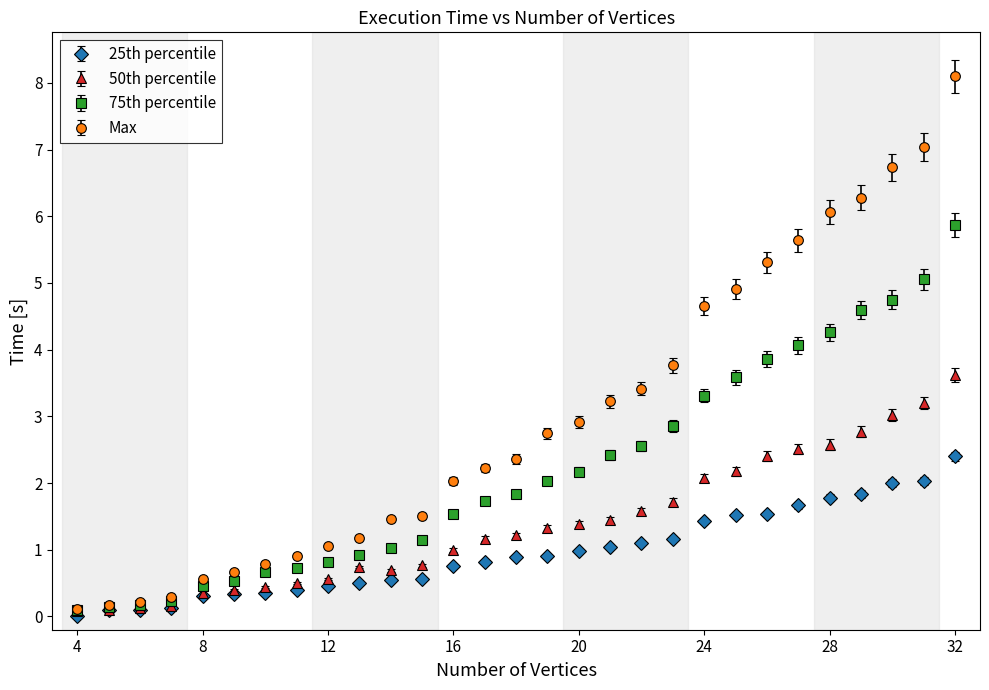

What is the value of the Max point at the 18th from the left?

3.2